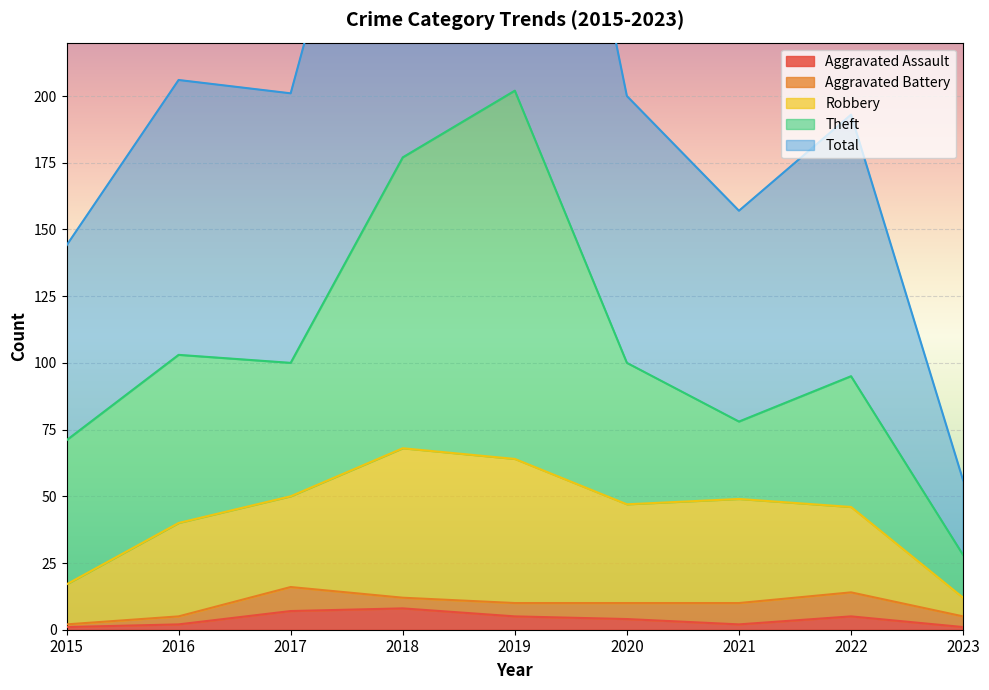

How many data points does each series have?

9